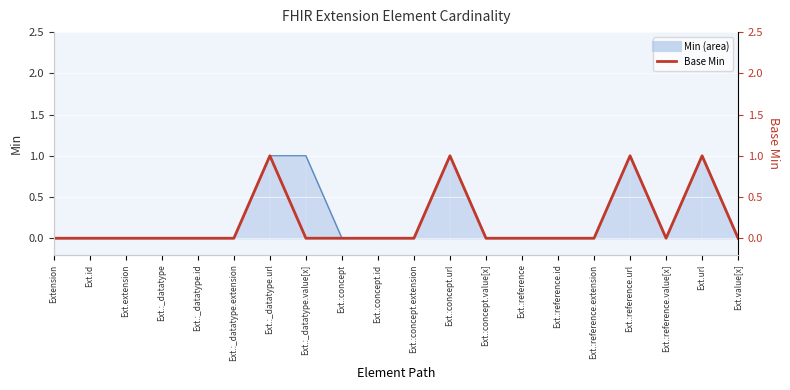

True or false: Min line has more than 0 points higher than both neighbors.

True